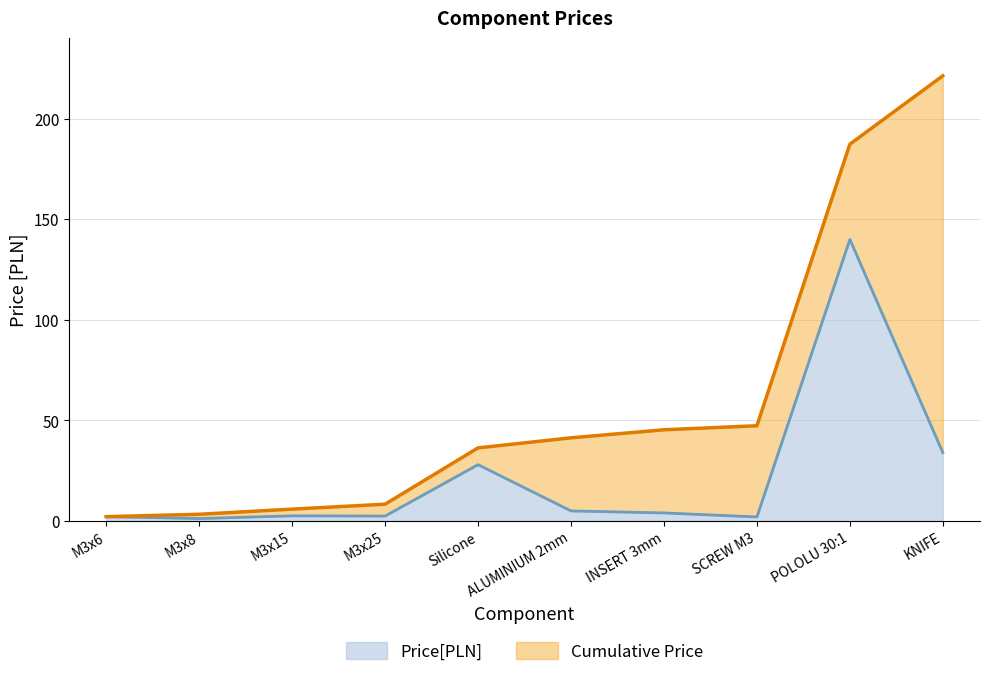

Reading right to left, what are all the values shown in this chart?

Price[PLN]: 34.0	140.0	2.0	4.0	5.0	28.0	2.5	2.6	1.2	2.1
Cumulative Price: 221.3	187.3	47.3	45.3	41.3	36.3	8.3	5.9	3.3	2.1